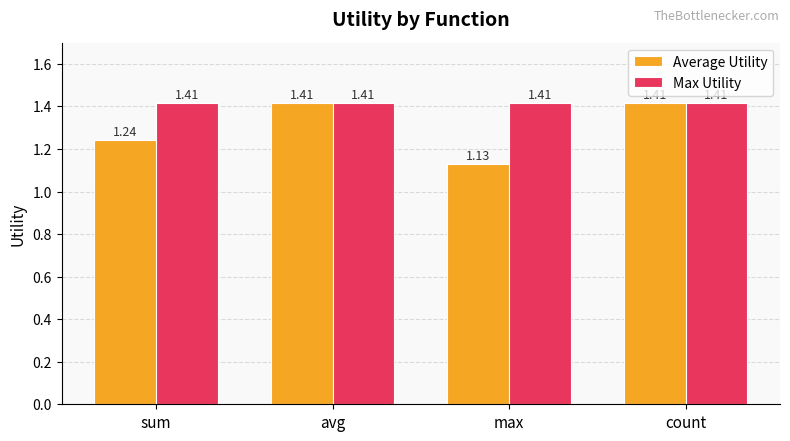

What position from the left is count?

4